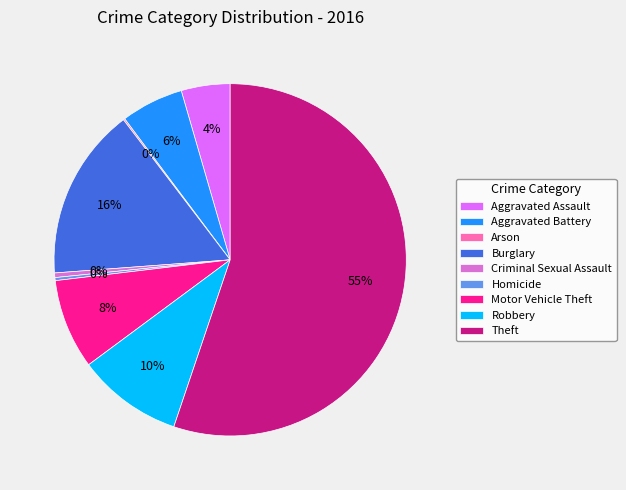

Which category has the biggest portion of the pie?

Theft